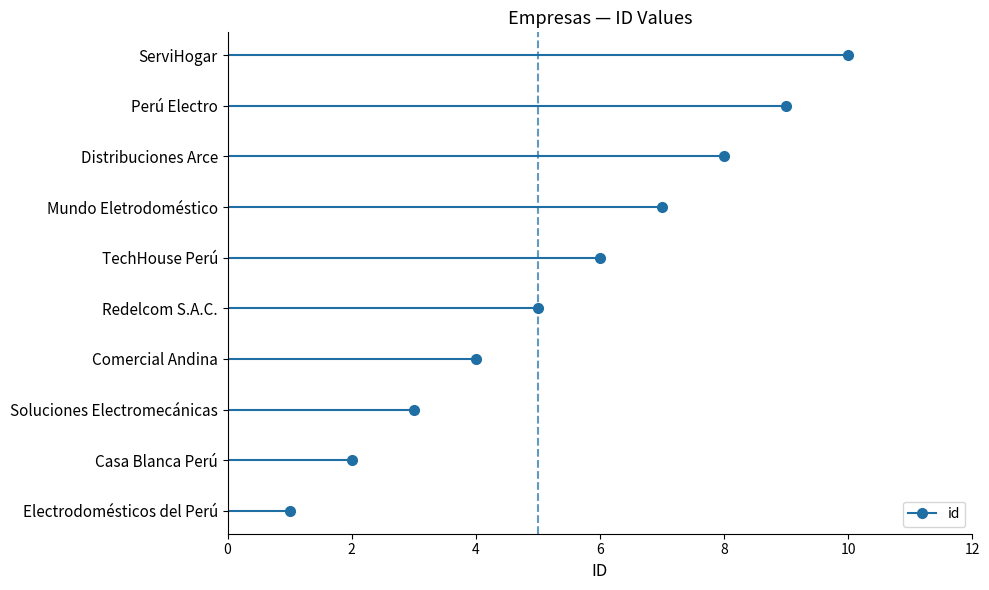

Which label corresponds to the smallest value in the chart?

Electrodomésticos del Perú